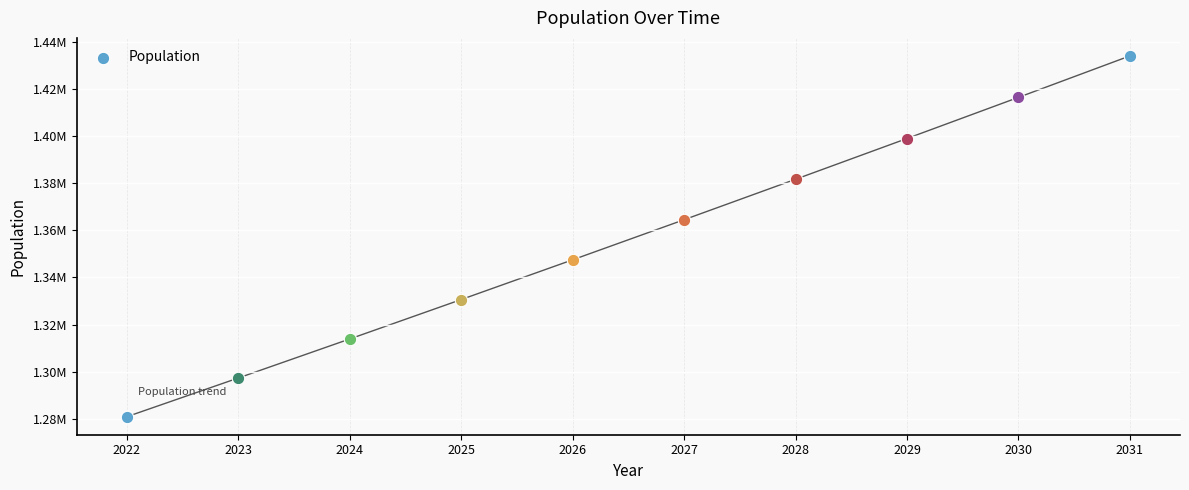

Which has a higher value, 2026 or 2022?

2026